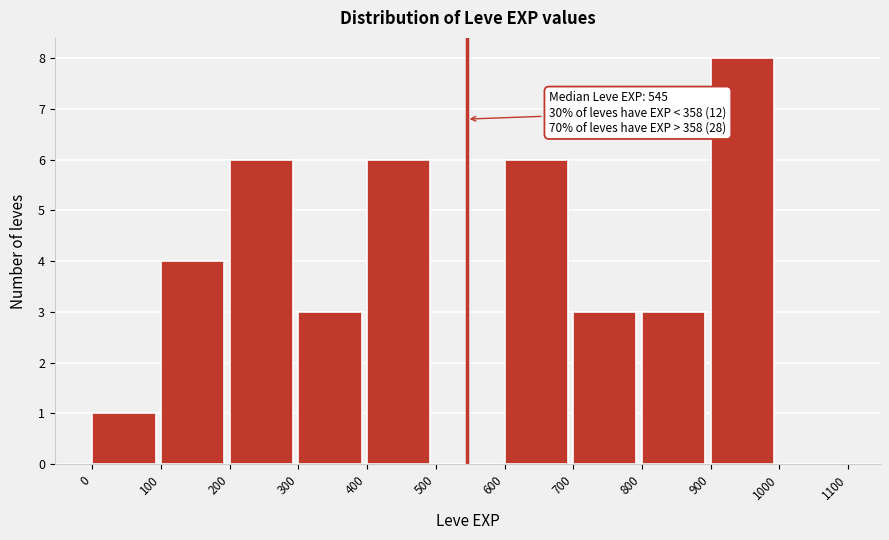

Which range on the x-axis has the tallest bar?

900 to 1000